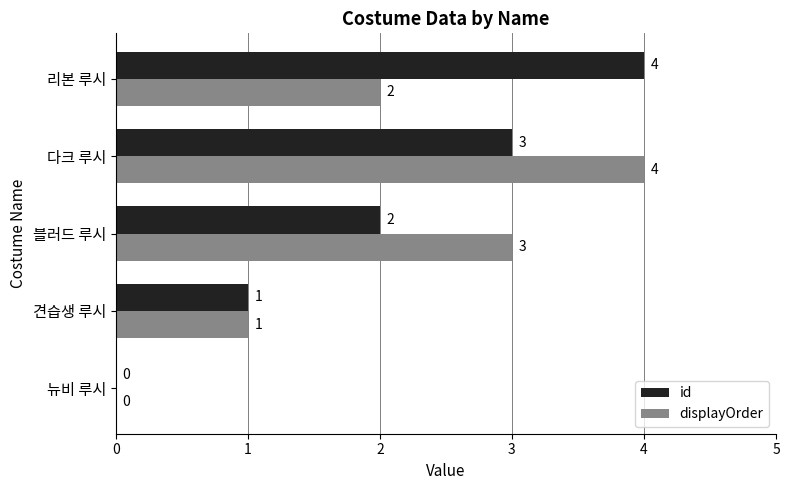

The value of displayOrder at 블러드 루시 is 1. True or false?

False